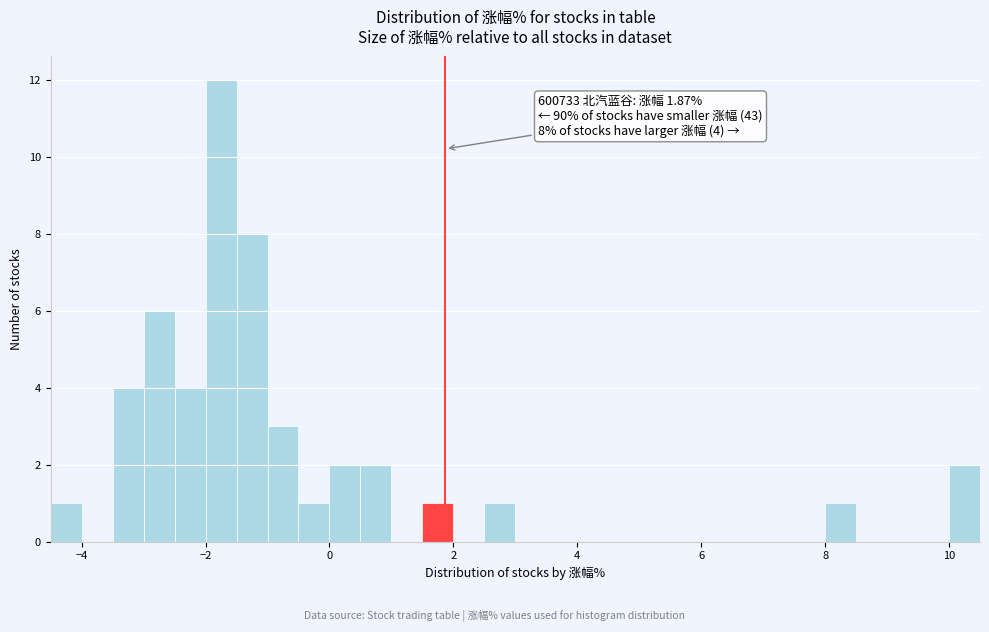

Around what value on the x-axis is the tallest bar? Give the approximate position of its centre, as read against the axis.

-1.8